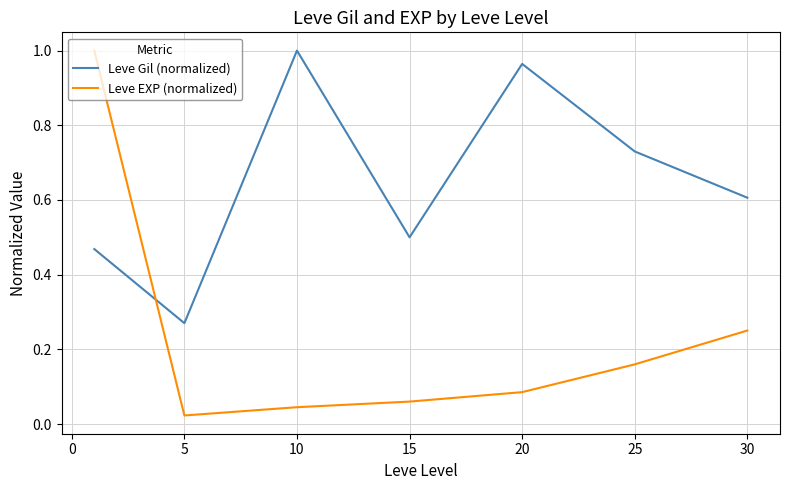

Which series has the largest total across all categories?

Leve Gil (normalized)